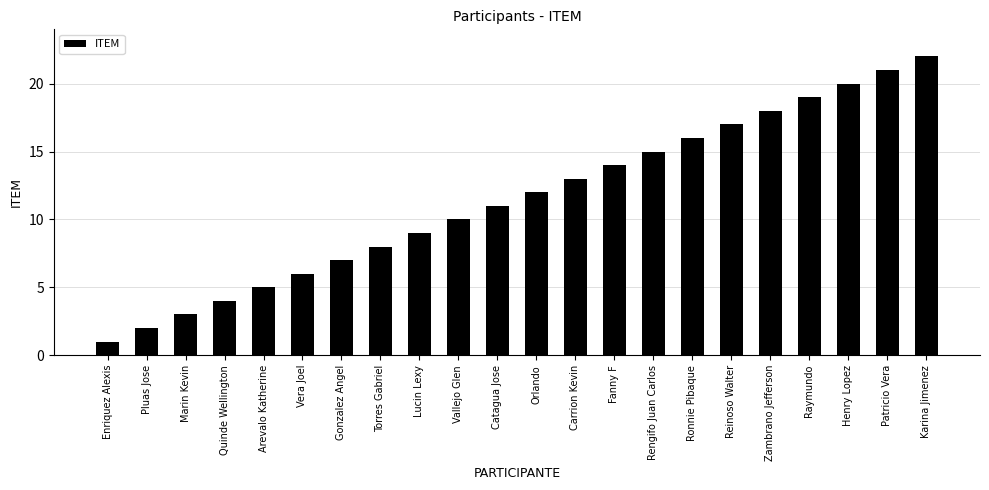

What position from the left is Enriquez Alexis?

1